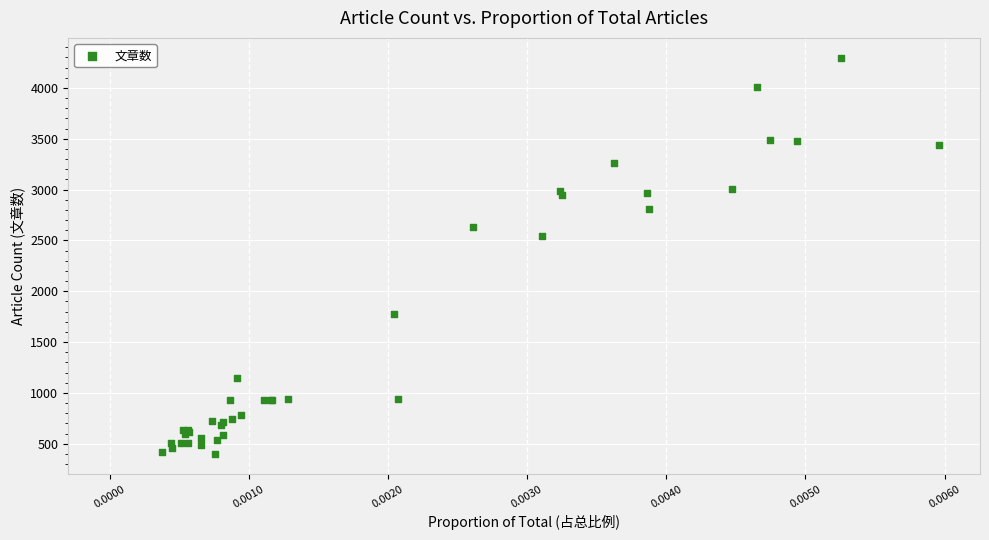

What Y value in the scatter plot is closest to 2346?

2547